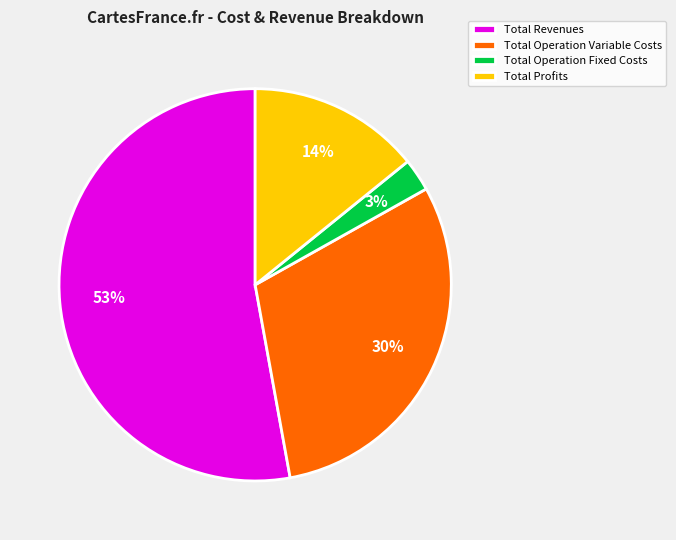

Is the sum of Total Revenues and Total Profits greater than half?

Yes